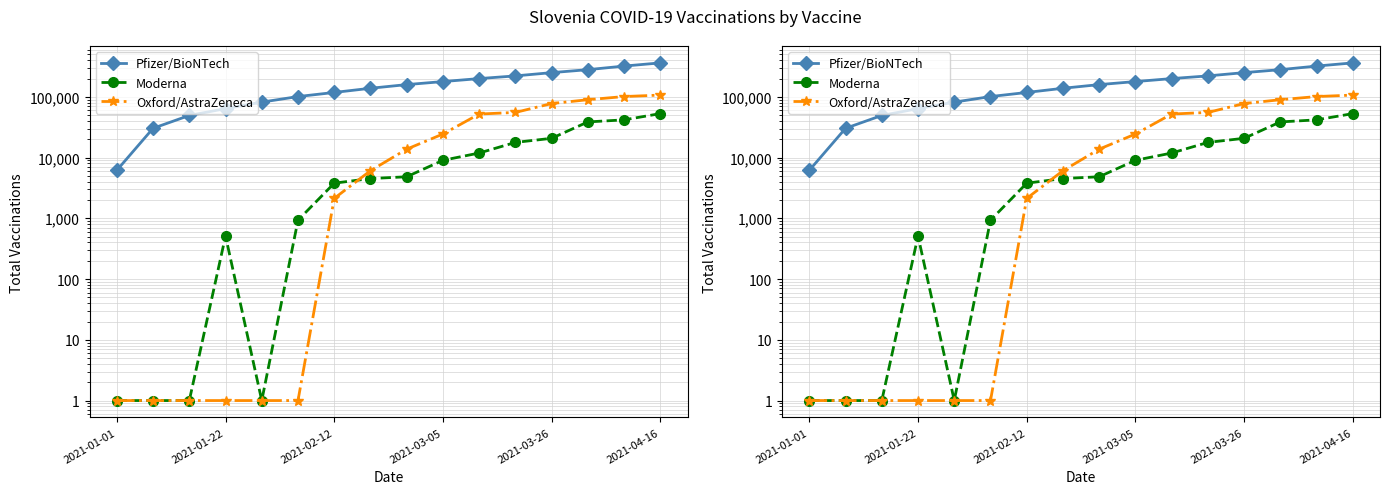

After their last crossing, which series has the higher values: Moderna or Oxford/AstraZeneca?

Oxford/AstraZeneca